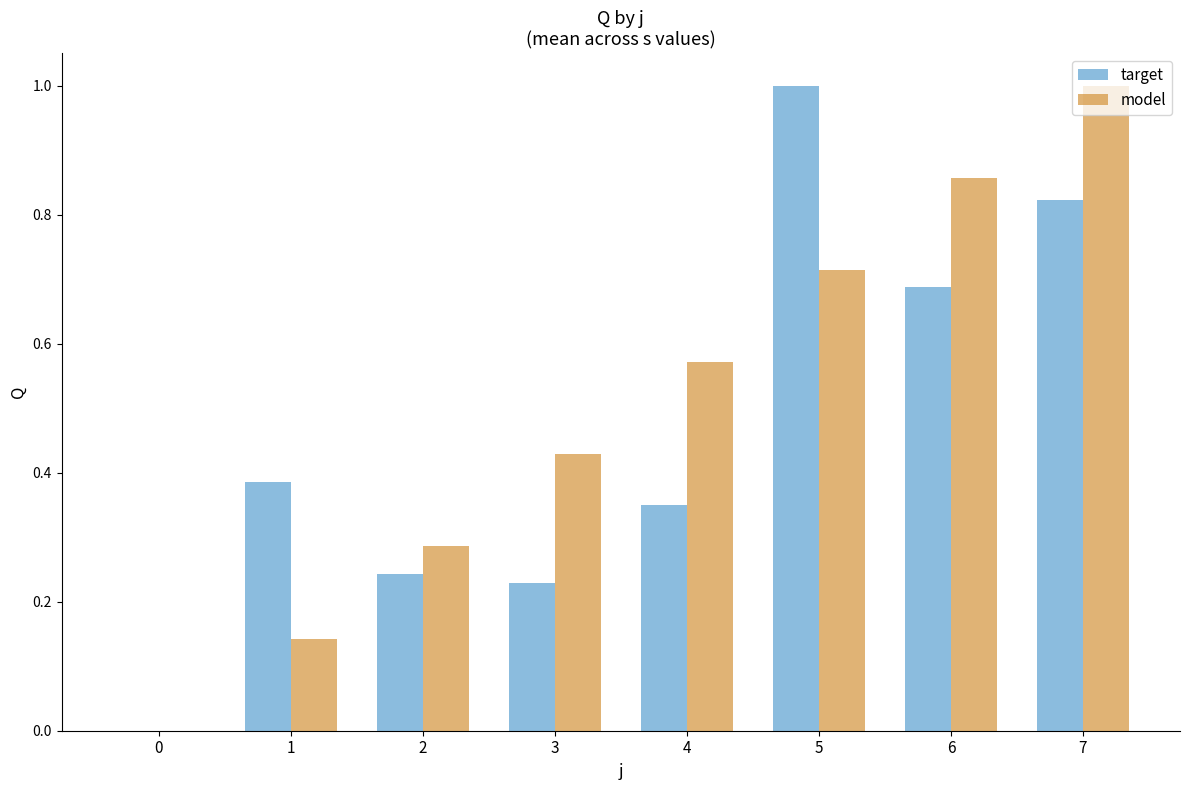

What is the maximum value for model?

1.0